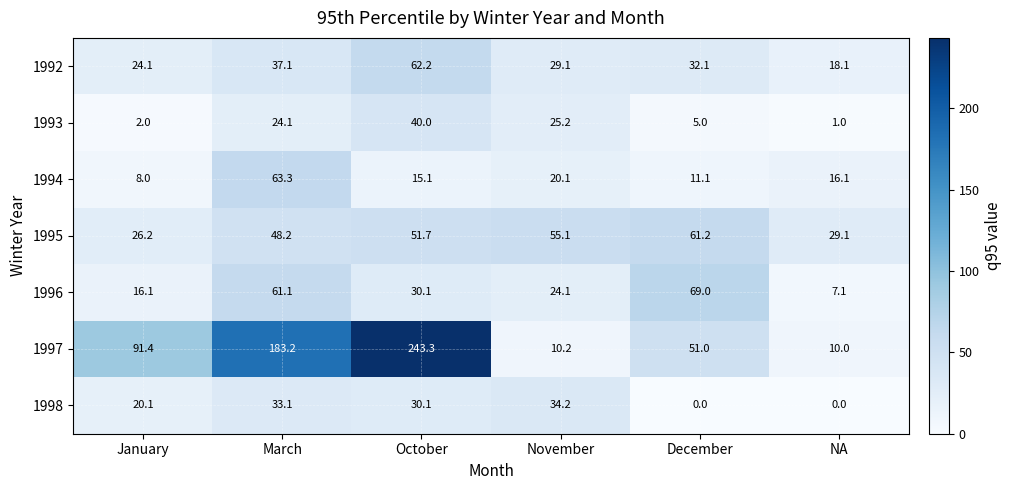

What is the sum of the 1995 values at January and December?

87.4